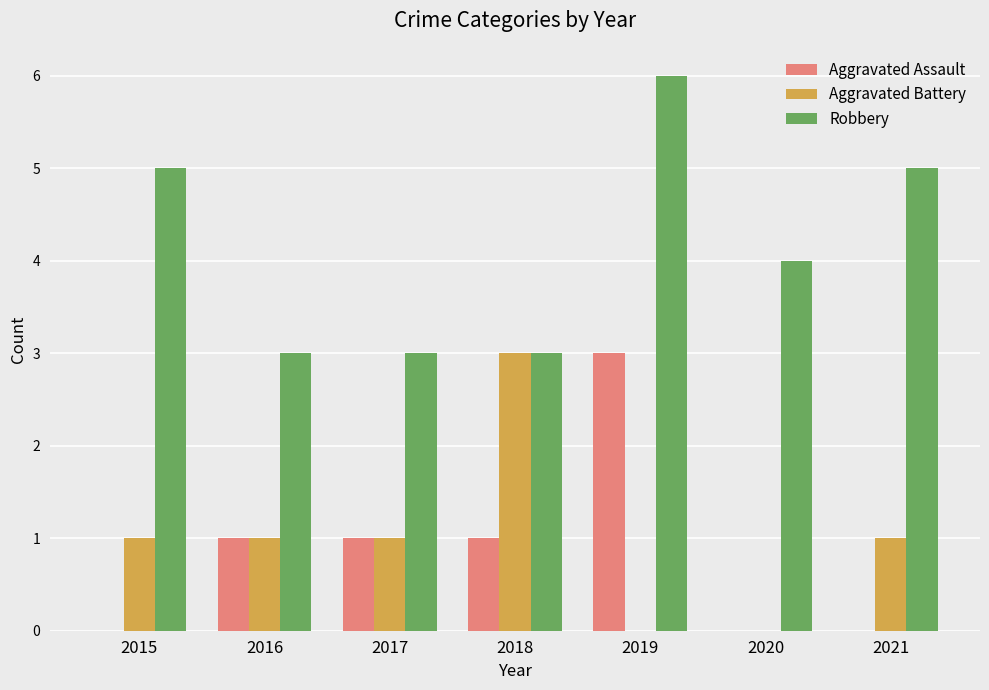

Between 2015 and 2017, which series saw the biggest shift?

Robbery